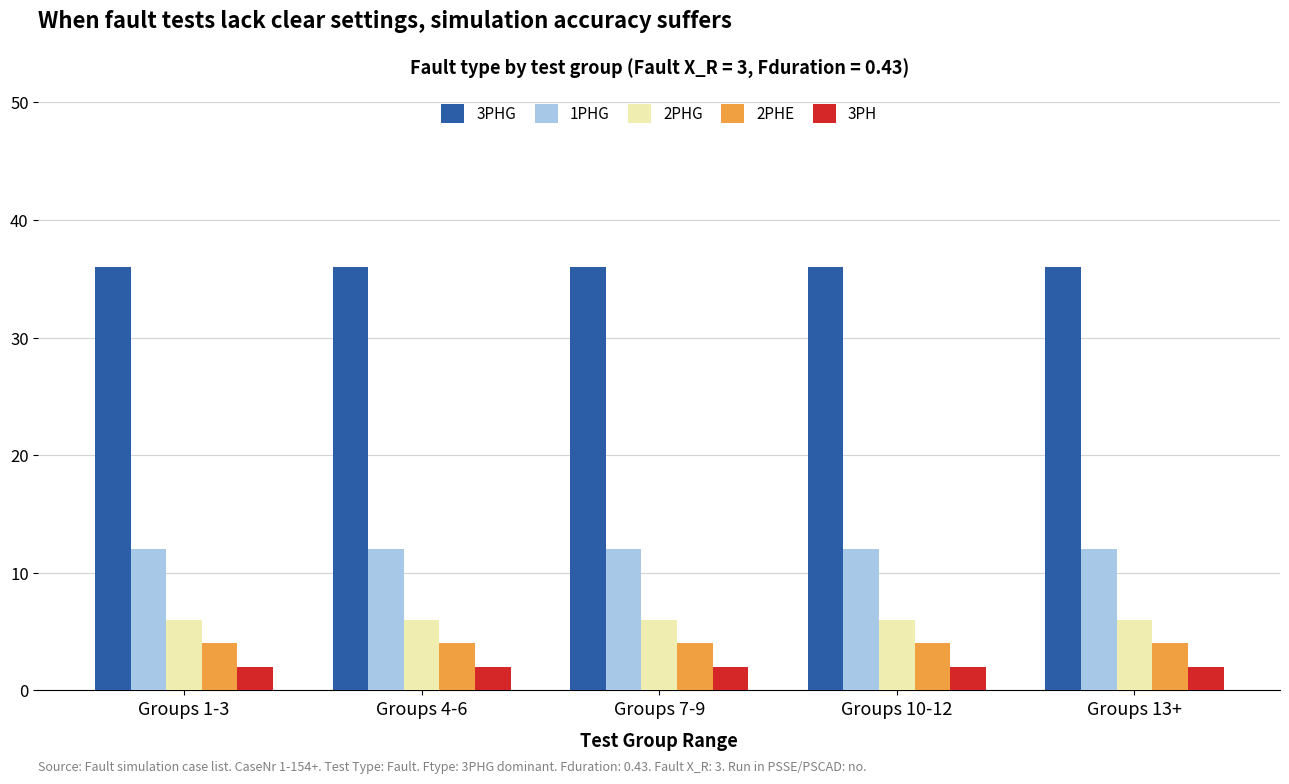

The value of 1PHG at Groups 4-6 is 12. True or false?

True